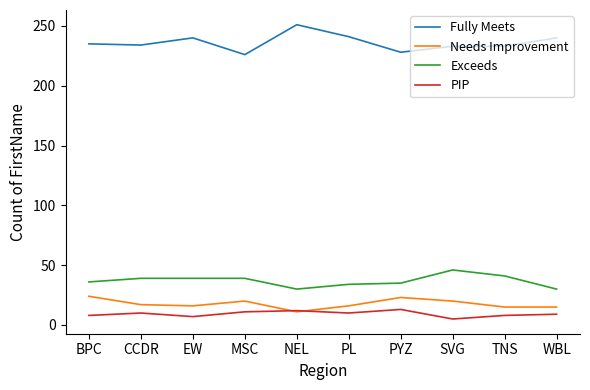

True or false: Fully Meets and PIP intersect in this chart.

False